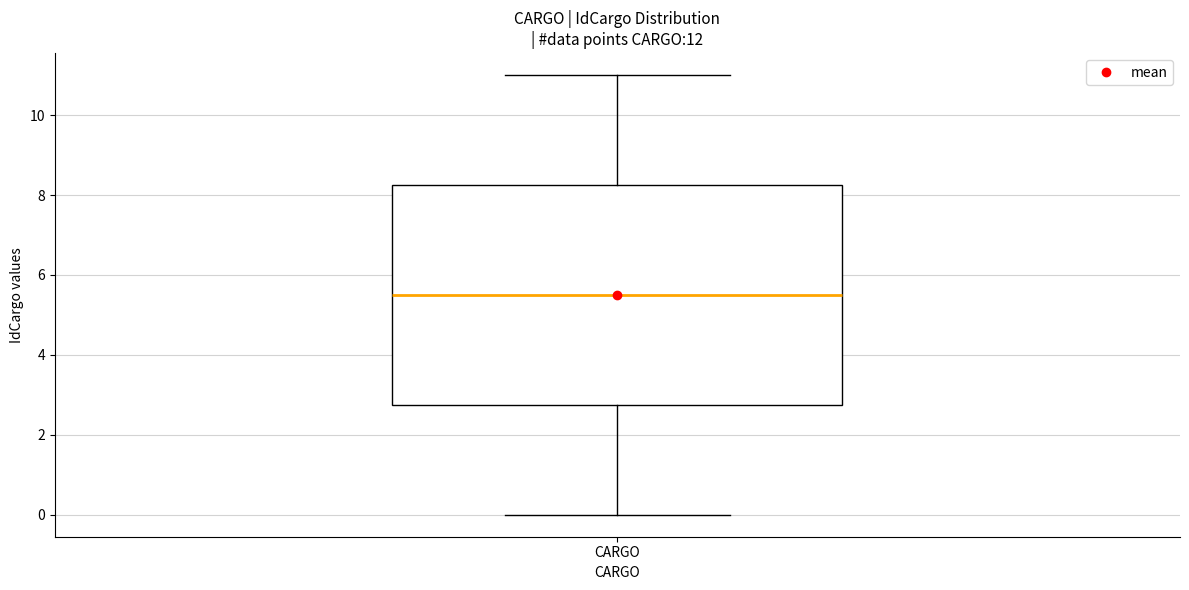

Where does the lower whisker of the box for CARGO end on the y-axis? The values are not printed on the chart, so give them approximately, as read against the axis.

0.0